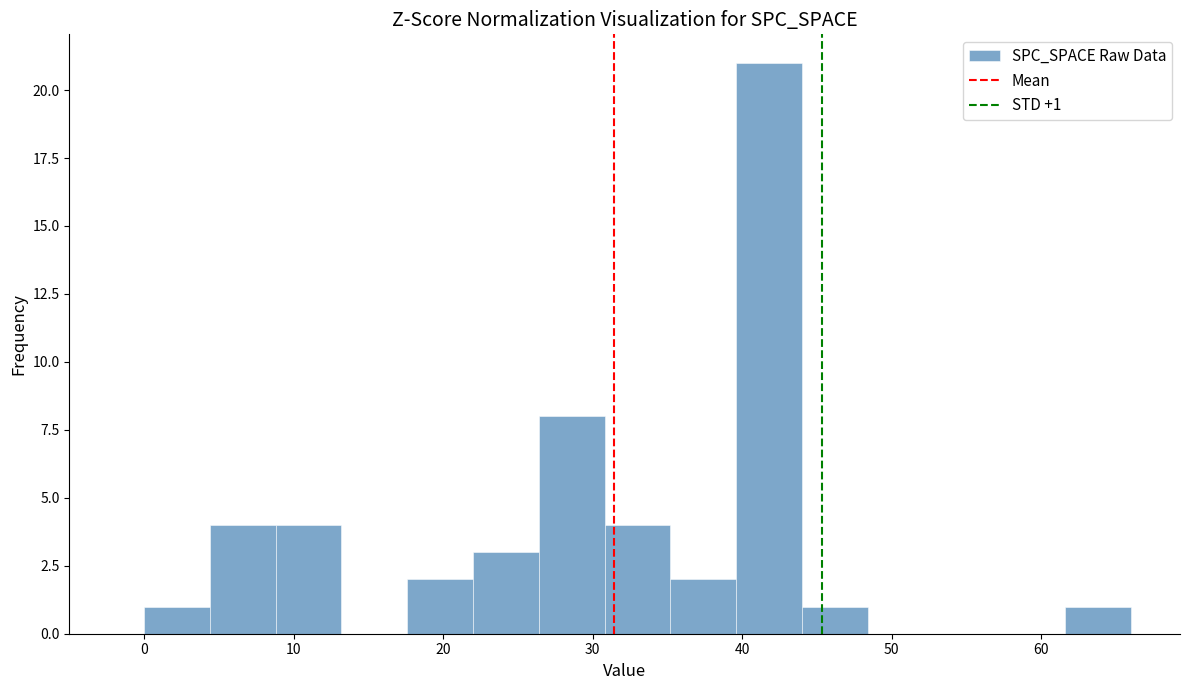

Over which range of the x-axis is the bar tallest?

39.6 to 44.0